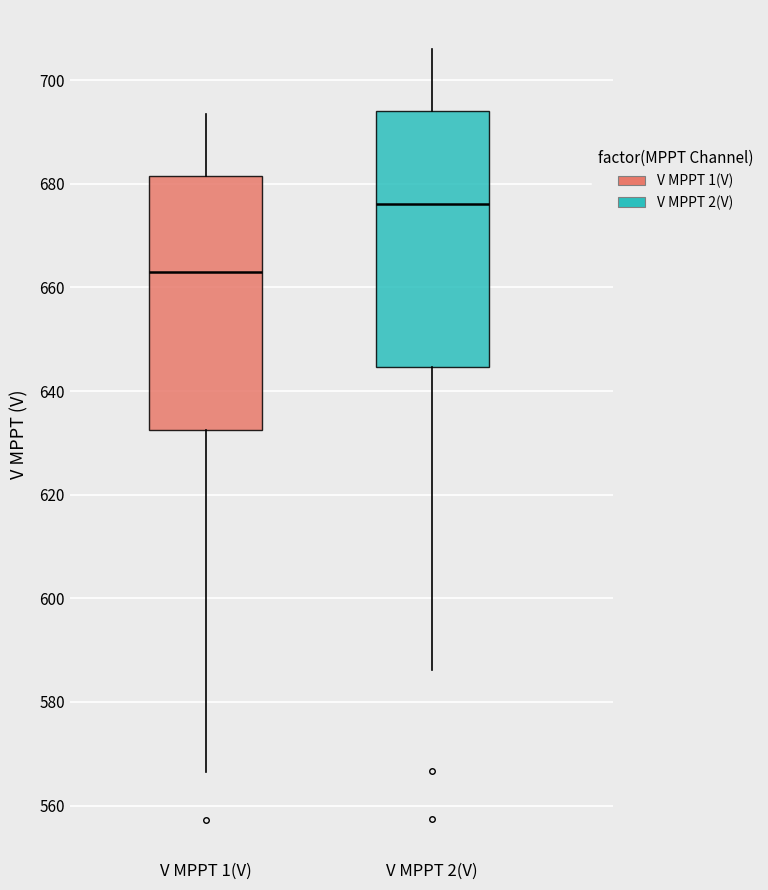

Where does the median line of the box for V MPPT 2(V) sit on the y-axis? The values are not printed on the chart, so give them approximately, as read against the axis.

676